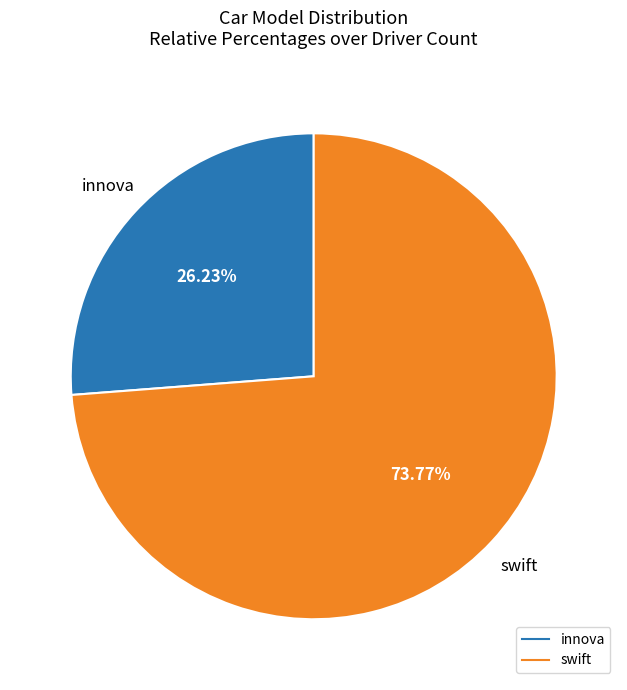

How many segments does this pie chart have?

2